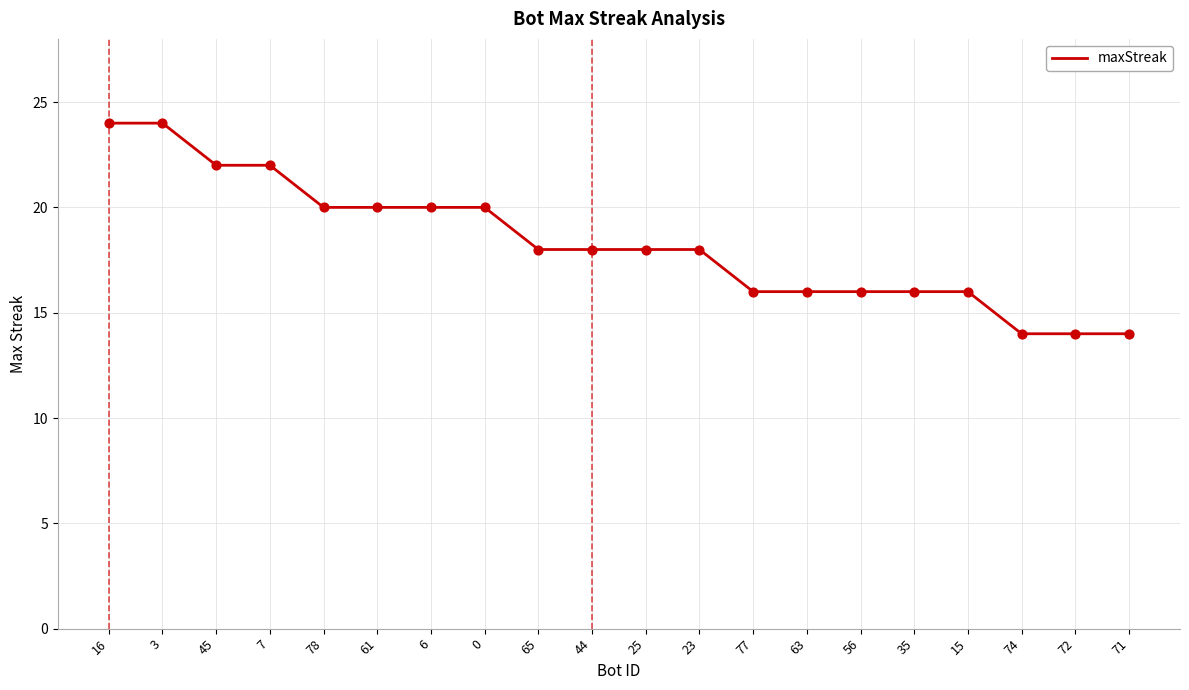

Which has a higher value, 72 or 45?

45